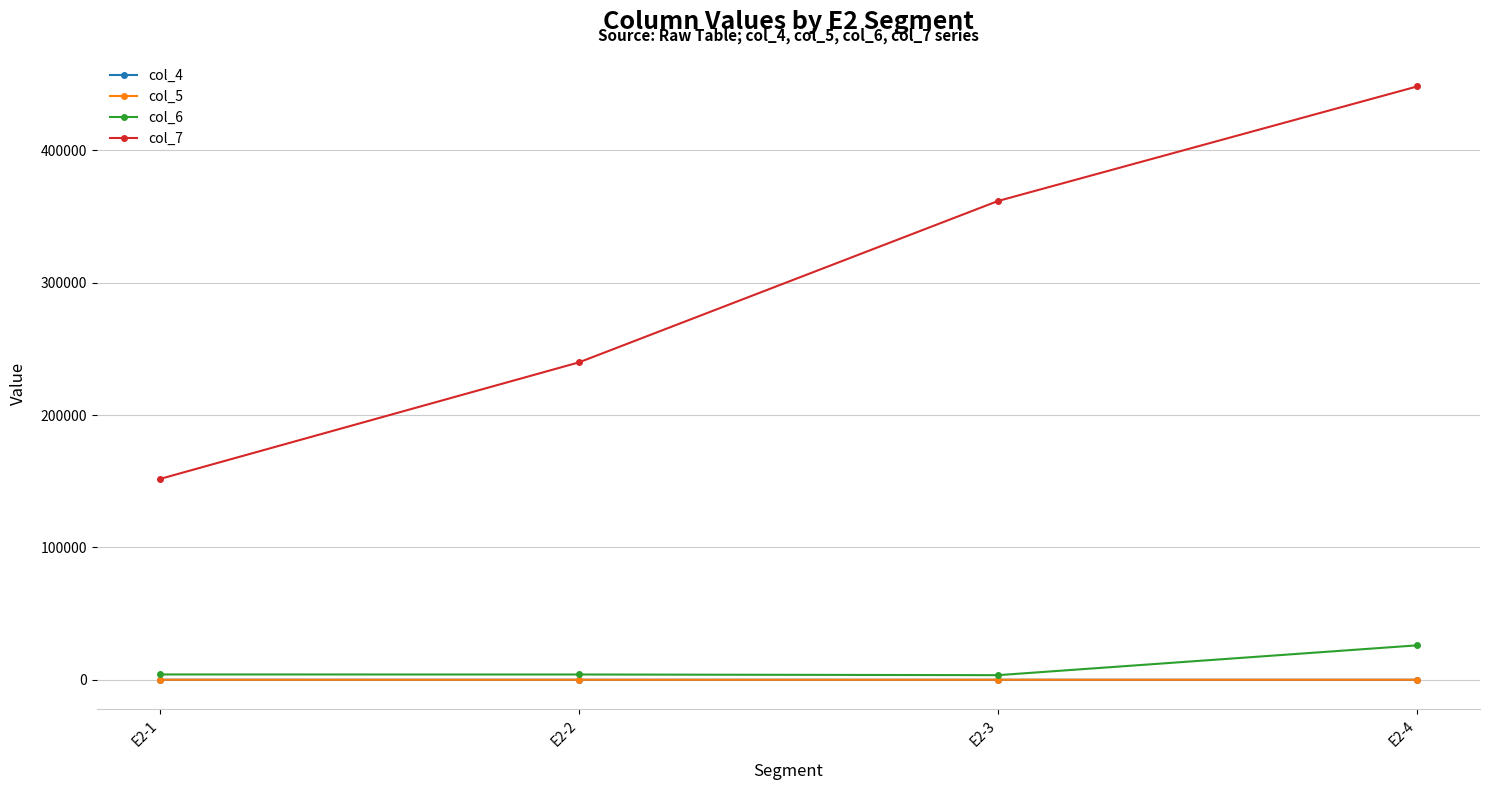

Which series has the largest total across all categories?

col_7